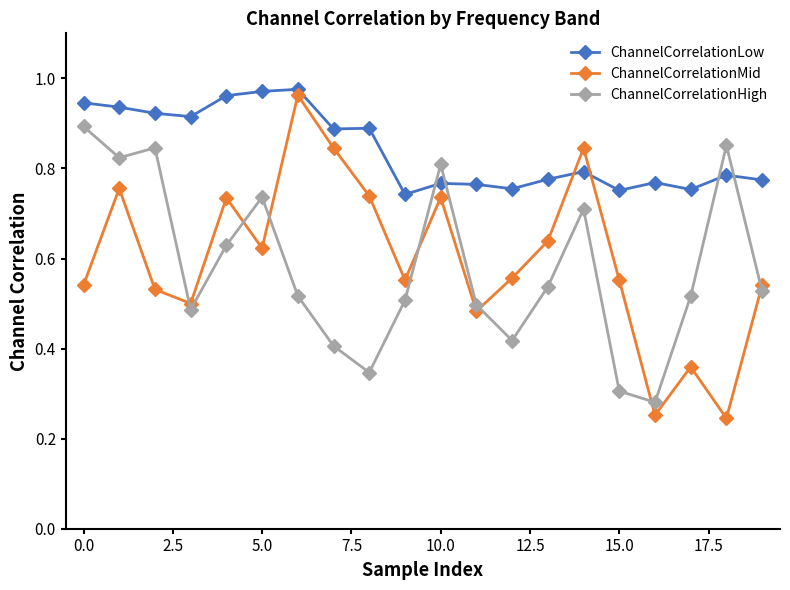

How many interior local peaks does the ChannelCorrelationMid series have?

6